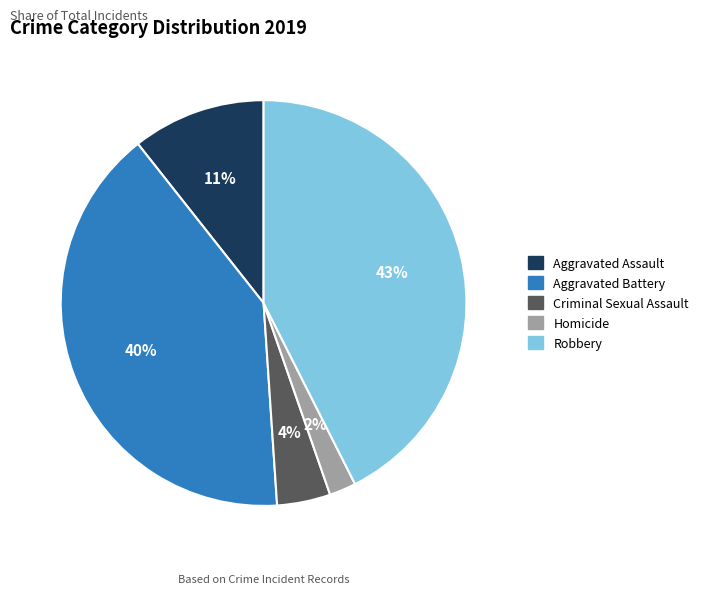

Which slice is the smallest?

Homicide